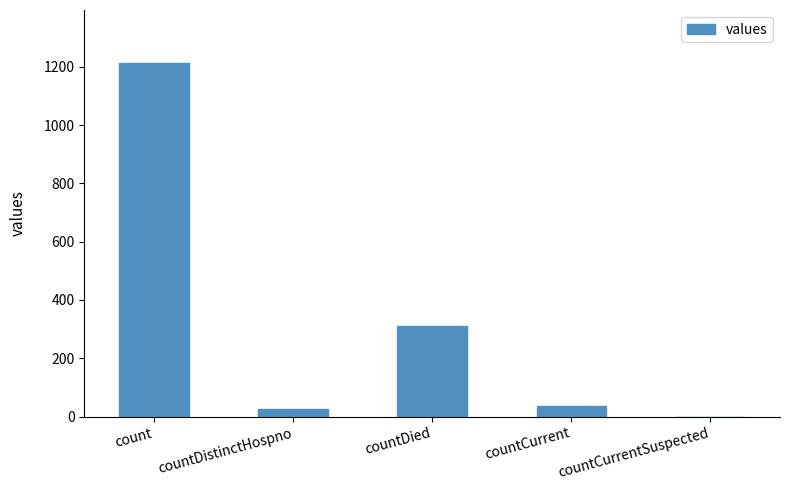

What value does the data have at count?

1213